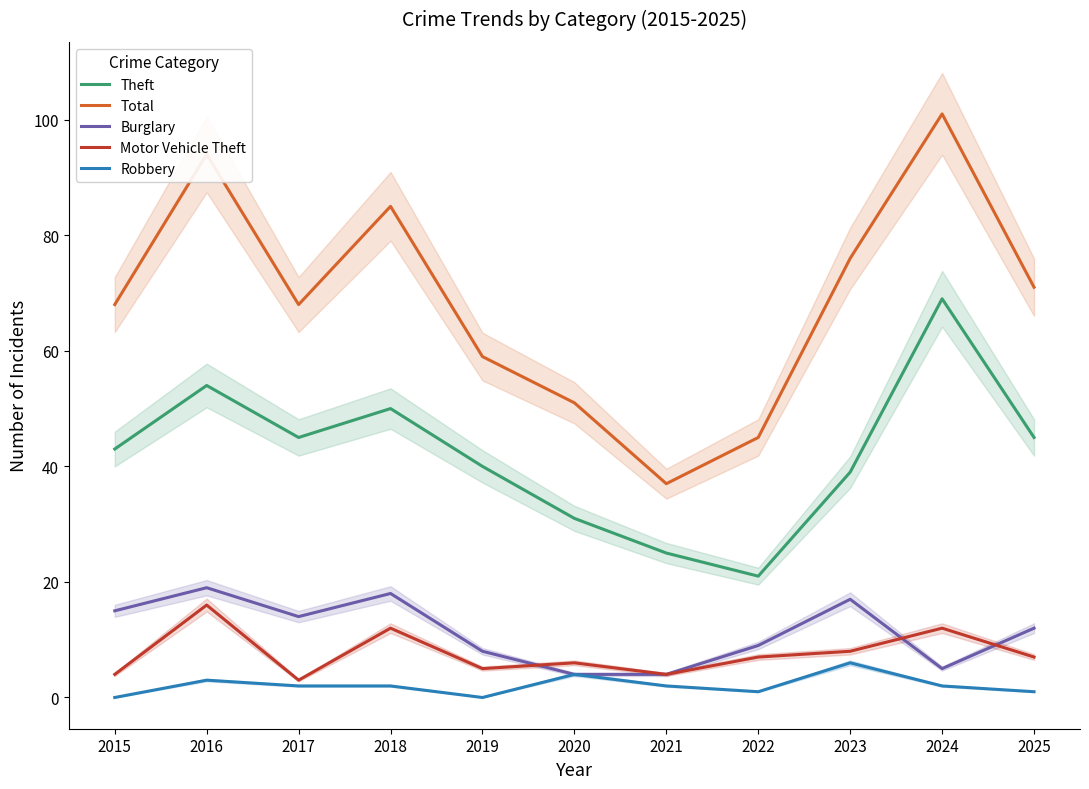

Where does the Robbery series first go above 2?

2016